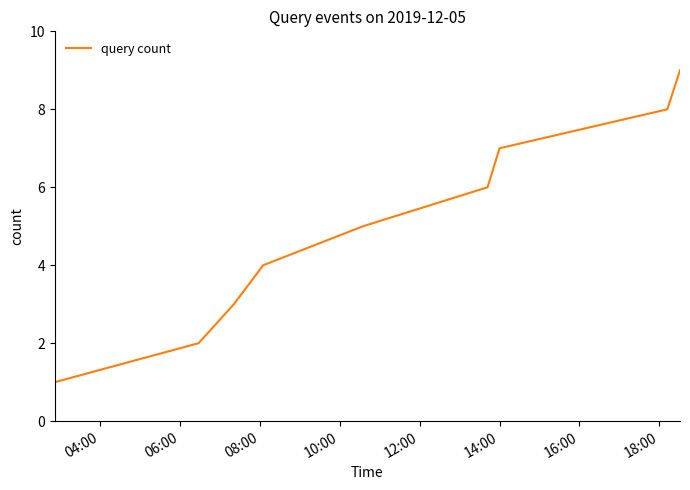

What is the smallest value displayed?

1